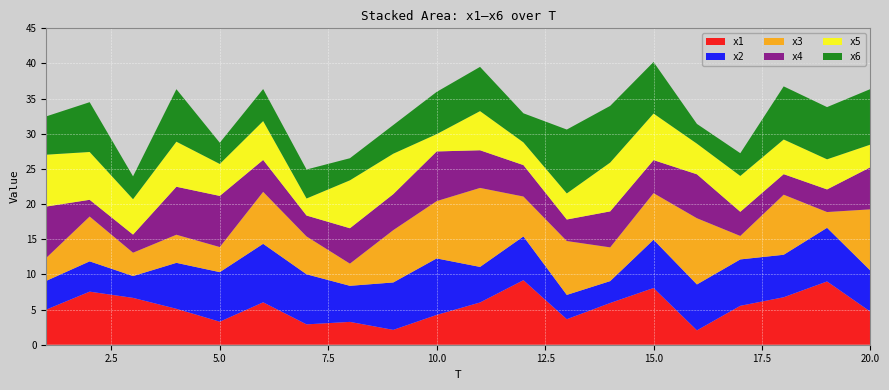

Reading right to left, extract all data points from this chart.

x1: 4.7	9.0	6.8	5.5	2.0	8.1	5.9	3.6	9.2	6.0	4.2	2.1	3.2	2.9	6.0	3.3	5.1	6.7	7.5	5.0
x2: 5.8	7.6	6.0	6.6	6.5	6.9	3.1	3.5	6.2	5.1	8.0	6.7	5.1	7.1	8.3	7.1	6.5	3.1	4.3	4.1
x3: 8.7	2.2	8.5	3.3	9.4	6.6	4.8	7.7	5.7	11.2	8.2	7.4	3.2	5.4	7.4	3.6	4.0	3.3	6.4	3.3
x4: 6.0	3.2	2.9	3.4	6.3	4.7	5.1	3.1	4.5	5.4	7.1	5.1	5.0	3.0	4.5	7.3	6.8	2.6	2.4	7.3
x5: 3.2	4.3	4.9	5.1	4.4	6.6	6.9	3.7	3.2	5.6	2.5	5.8	6.8	2.4	5.5	4.5	6.4	5.0	6.8	7.4
x6: 7.9	7.4	7.6	3.2	2.8	7.3	8.1	9.1	4.1	6.3	6.0	4.1	3.1	4.1	4.6	3.0	7.5	3.3	7.1	5.4